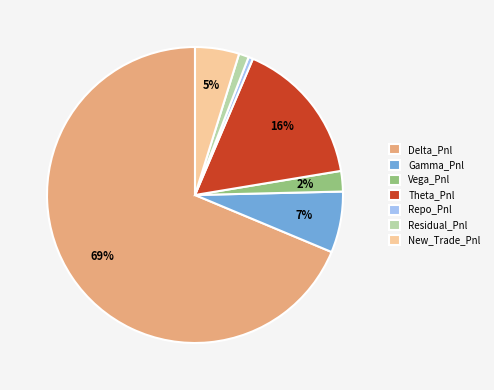

Is there any slice that represents more than half of the pie?

Yes